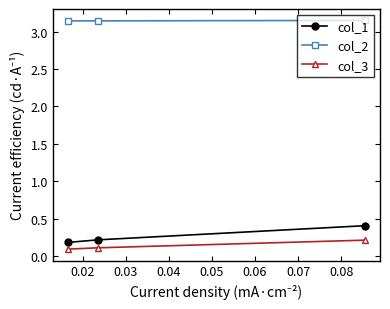

Count the col_2 values in the range 3 to 4.

3